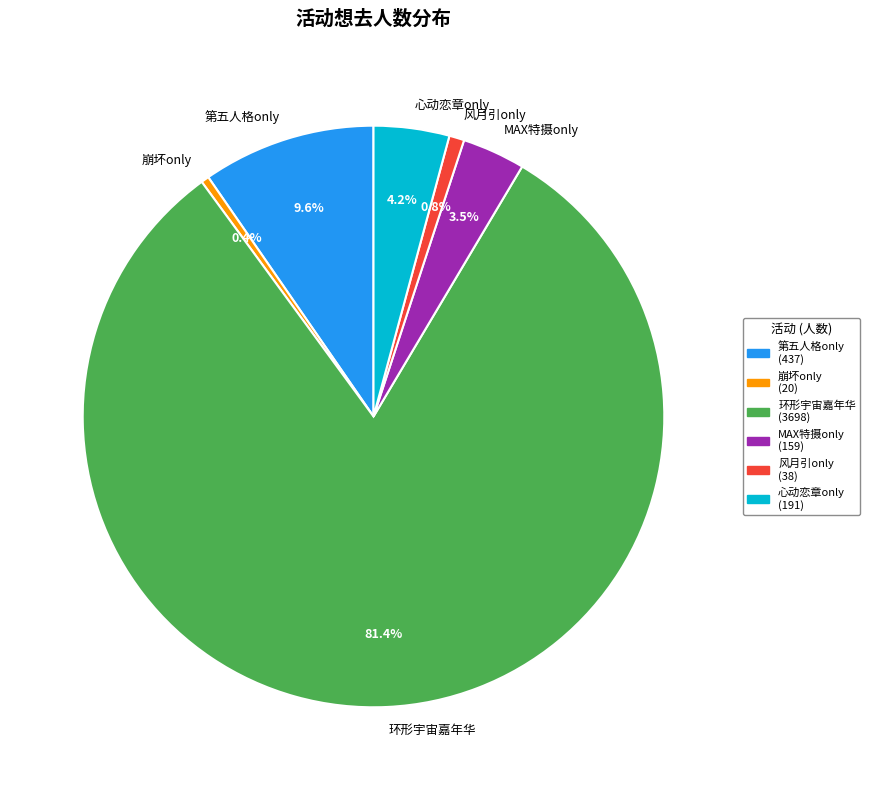

What is the total percentage of 第五人格only and 心动恋章only?

13.8%